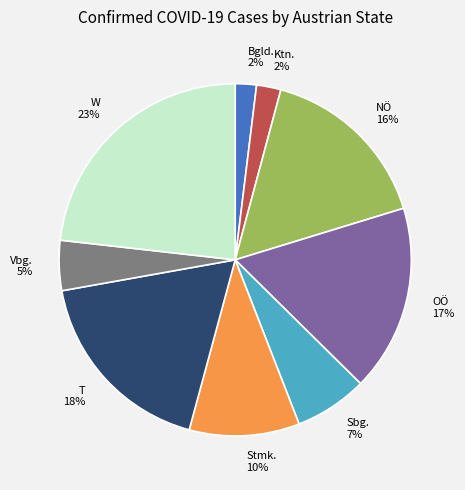

Which has a higher value, T or NÖ?

T